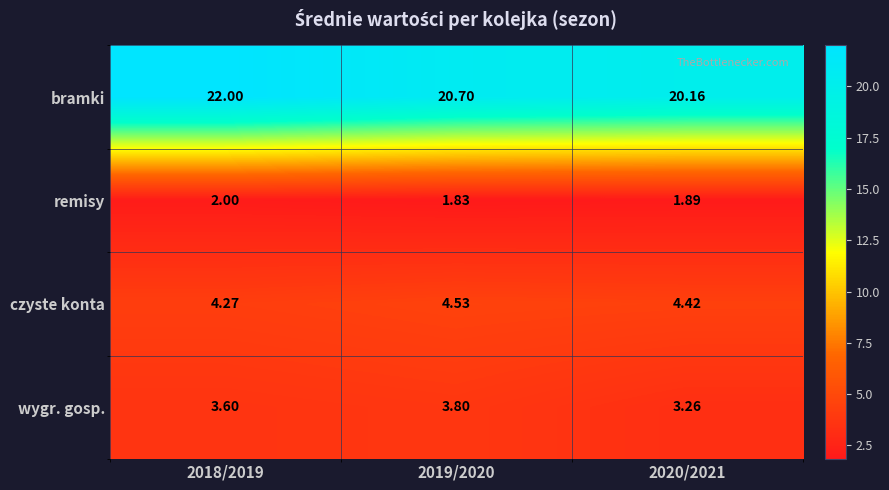

Which series changed the most between 2018/2019 and 2019/2020?

bramki